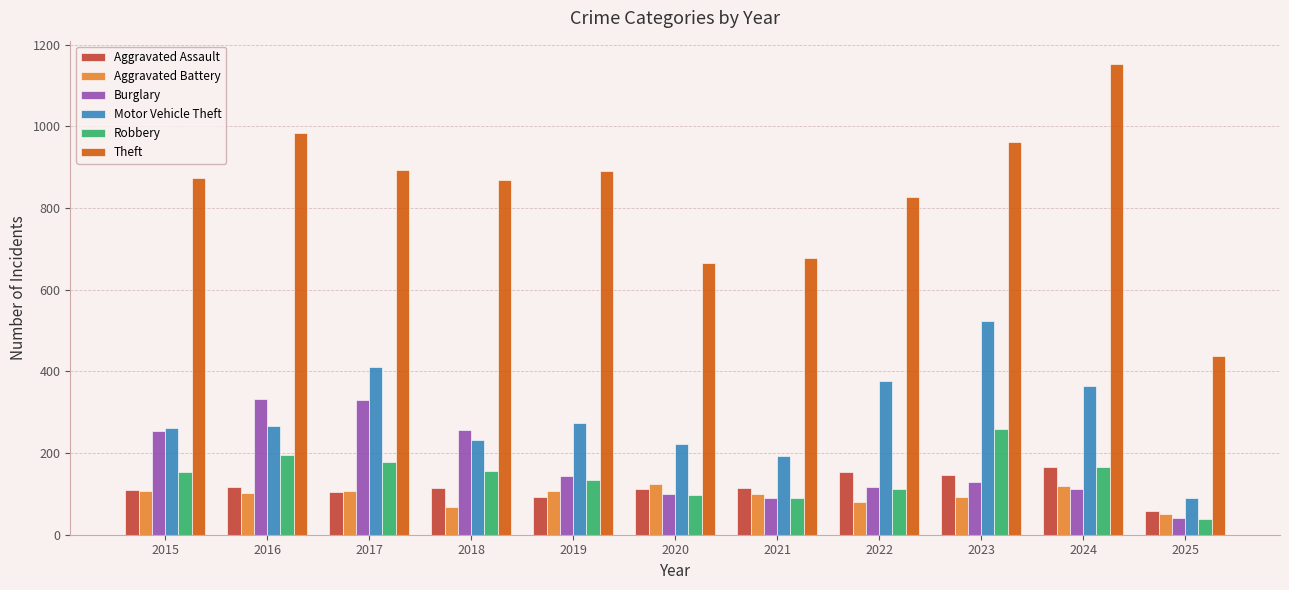

How many data points in Theft are less than 874?

5